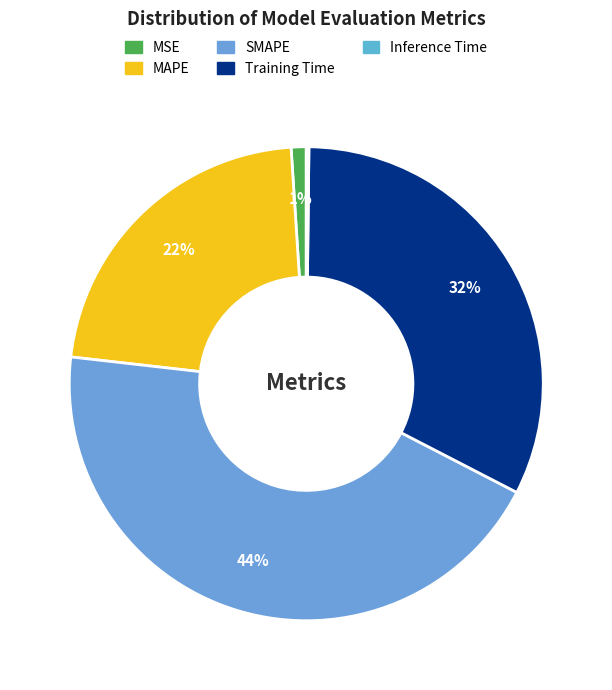

To the nearest percent, what is the difference between the MAPE and MSE slice percentages?

21%